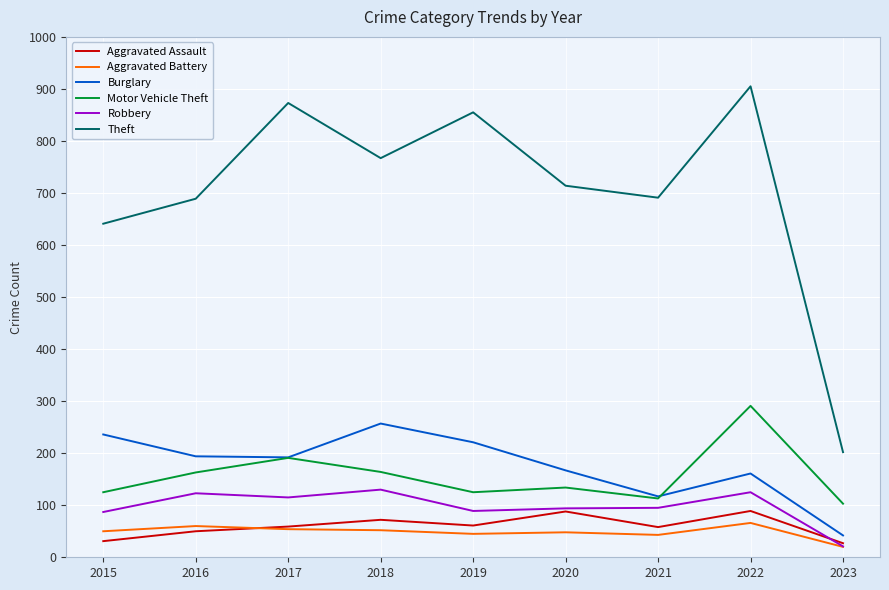

At which category does the chart reach its peak across all series?

2022